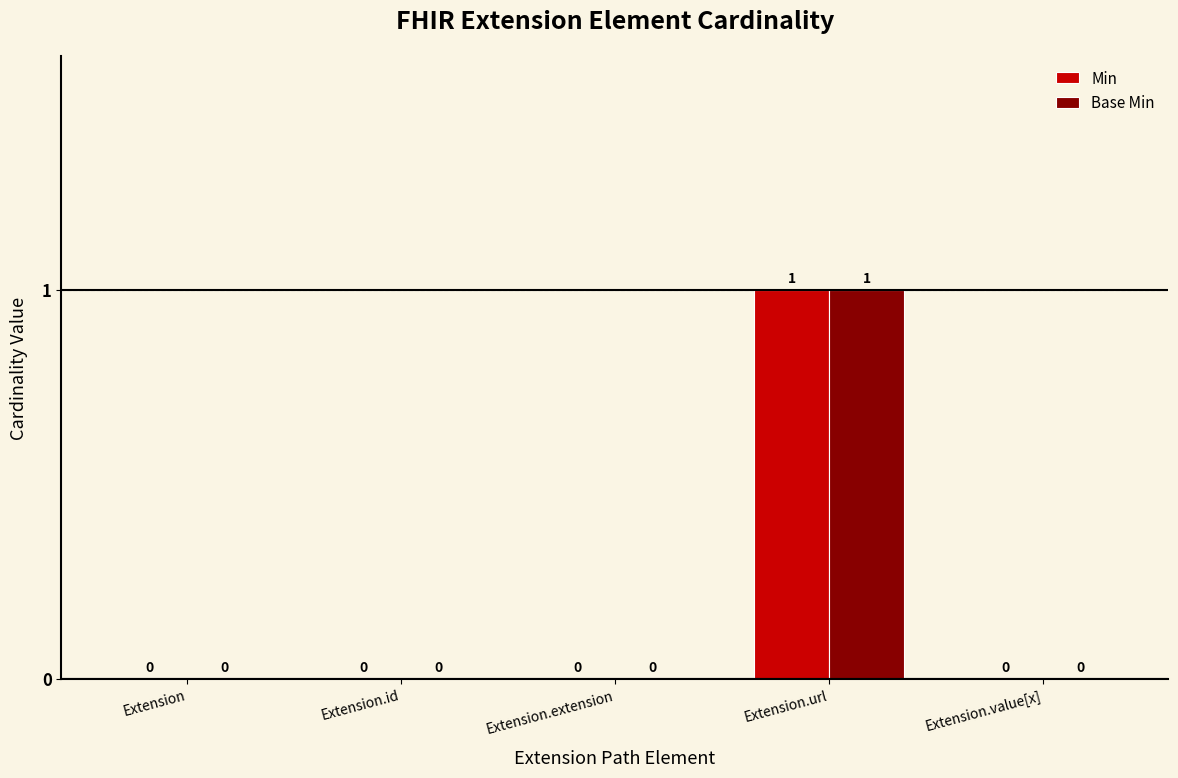

Count the number of data series in this chart.

2